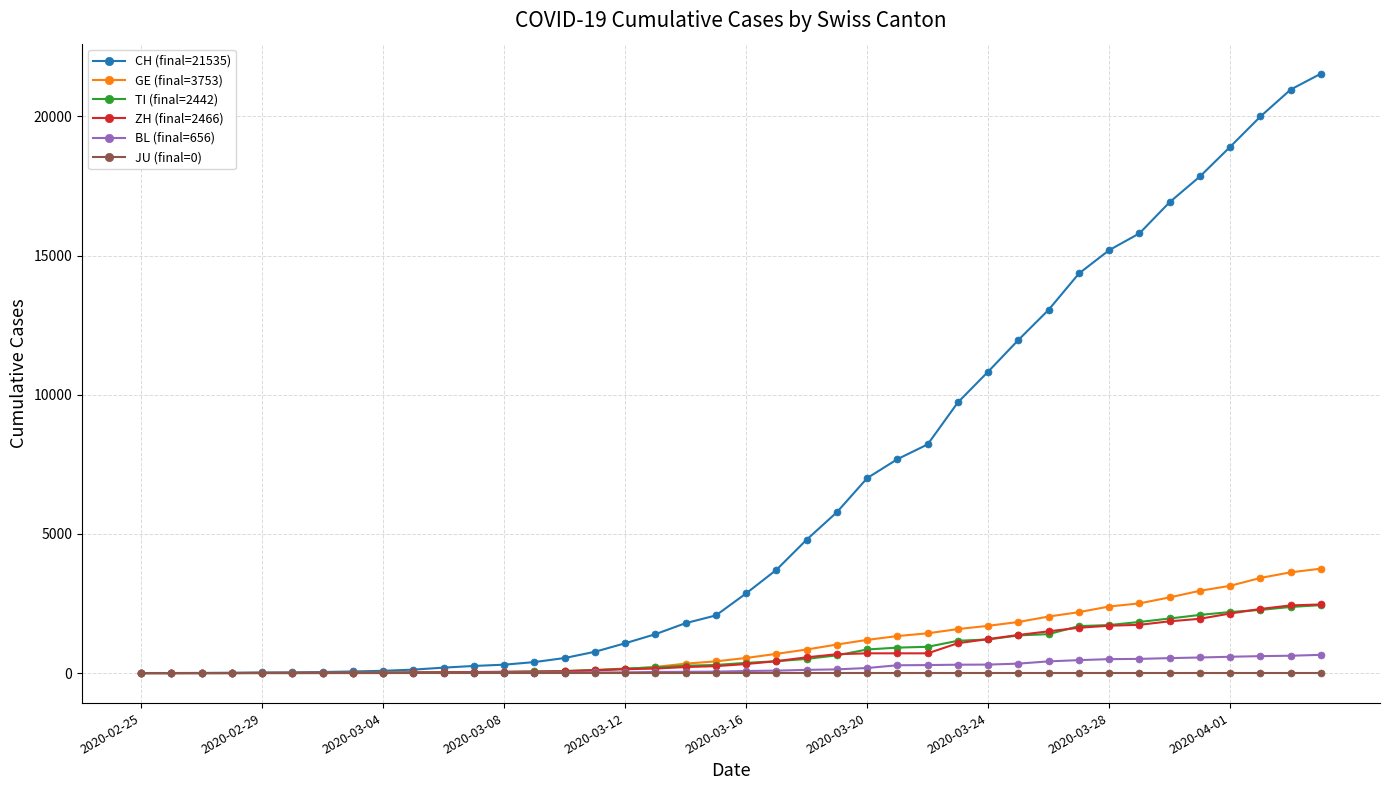

Which series has the largest total across all categories?

CH (final=21535)